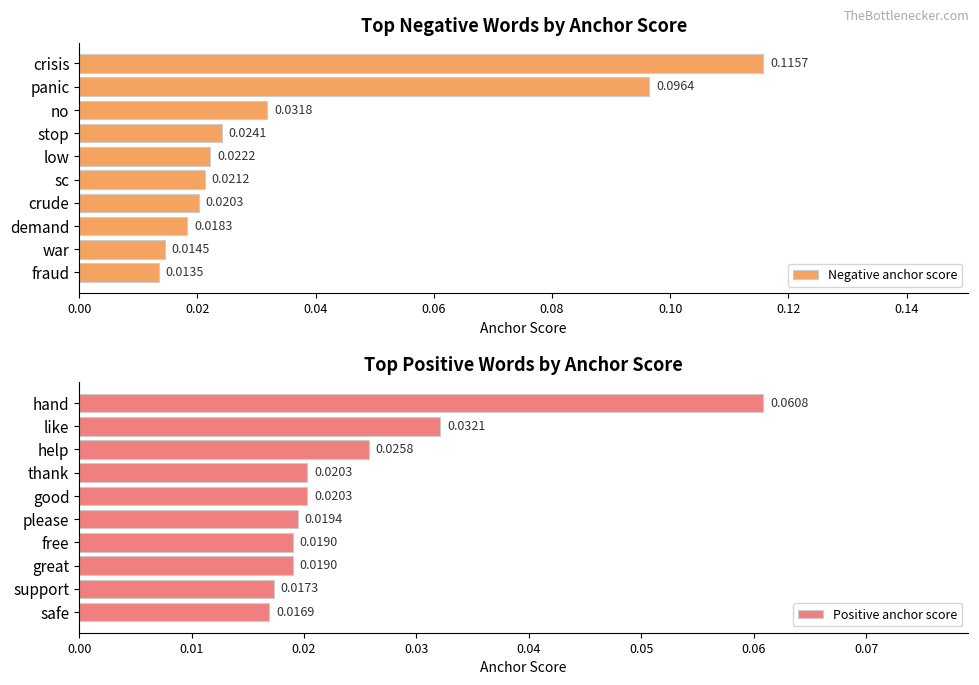

List the labels in order of Negative anchor score value, largest first.

crisis, panic, no, stop, low, sc, crude, demand, war, fraud